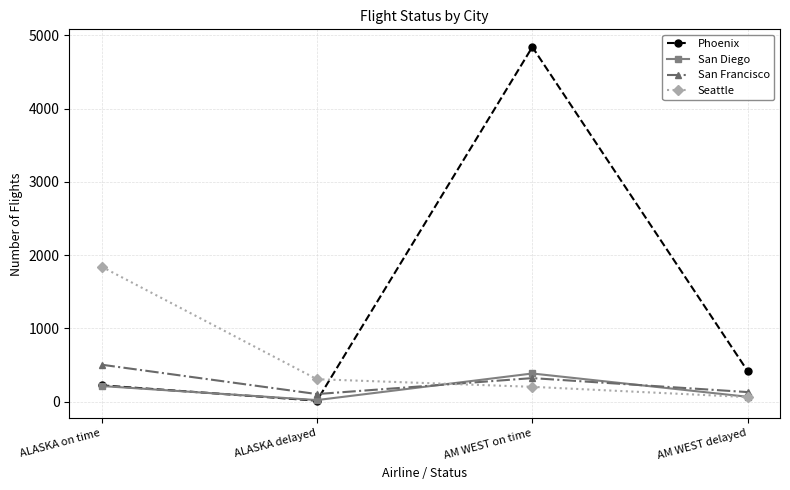

In San Francisco, how many points are lower than both neighbors (excluding endpoints)?

1